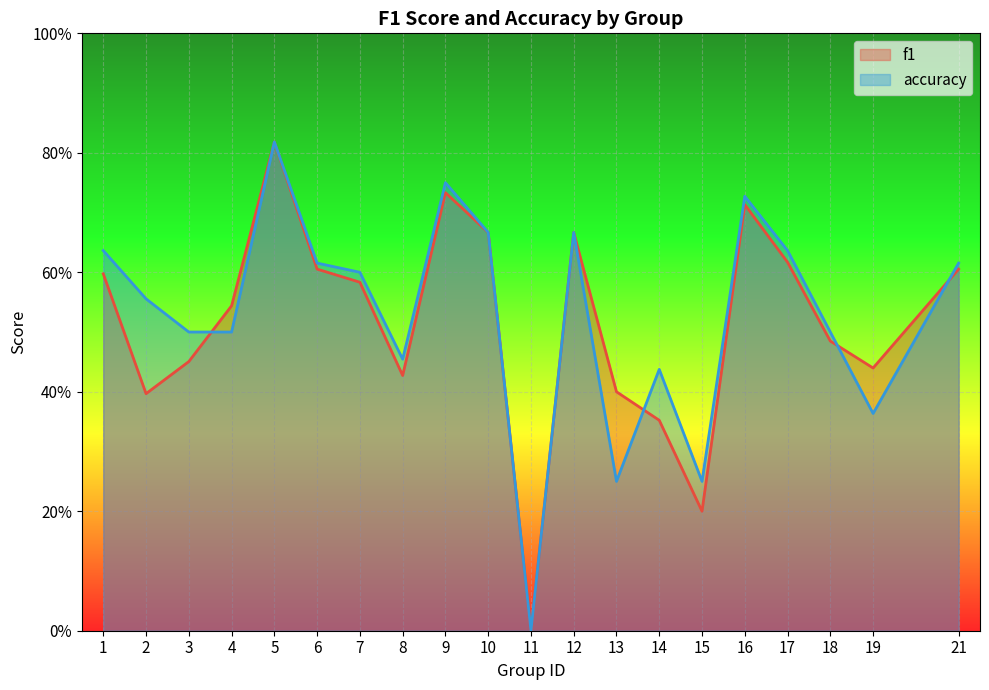

Reading left to right, what are all the values shown in this chart?

f1: 1=0.6	2=0.4	3=0.5	4=0.5	5=0.8	6=0.6	7=0.6	8=0.4	9=0.7	10=0.7	11=0.0	12=0.7	13=0.4	14=0.4	15=0.2	16=0.7	17=0.6	18=0.5	19=0.4	21=0.6
accuracy: 1=0.6	2=0.6	3=0.5	4=0.5	5=0.8	6=0.6	7=0.6	8=0.5	9=0.8	10=0.7	11=0.0	12=0.7	13=0.2	14=0.4	15=0.2	16=0.7	17=0.6	18=0.5	19=0.4	21=0.6